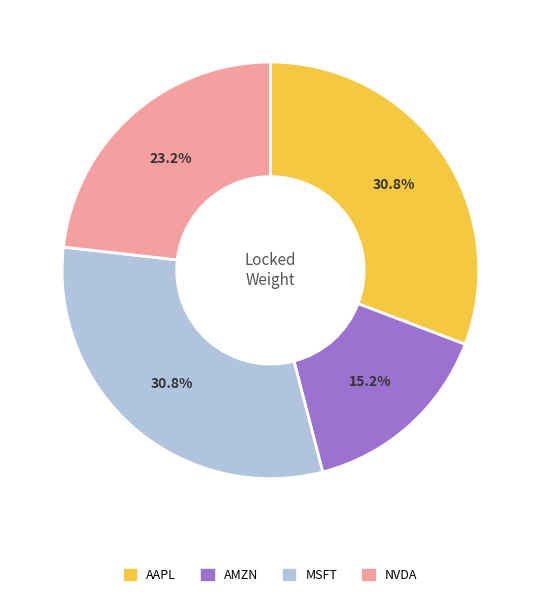

To the nearest percent, what portion does AMZN represent?

15%